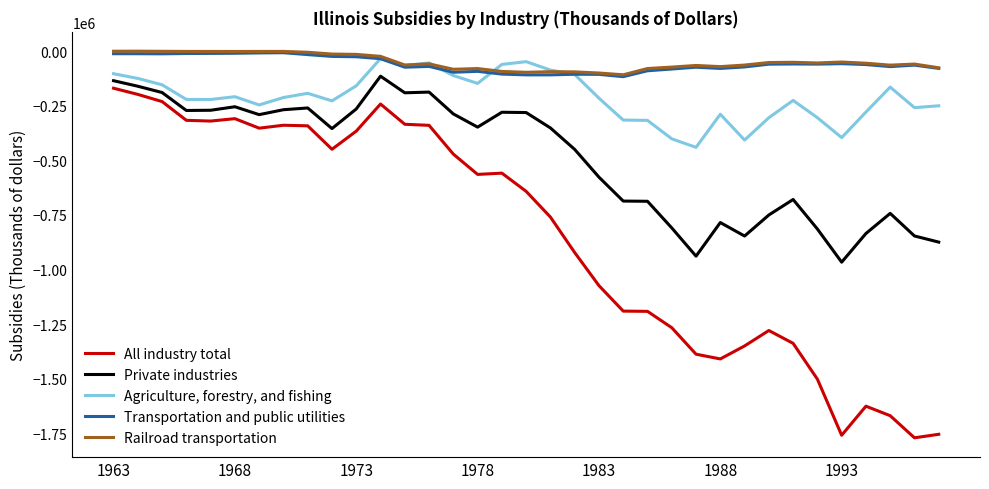

True or false: All industry total and Agriculture, forestry, and fishing intersect in this chart.

False